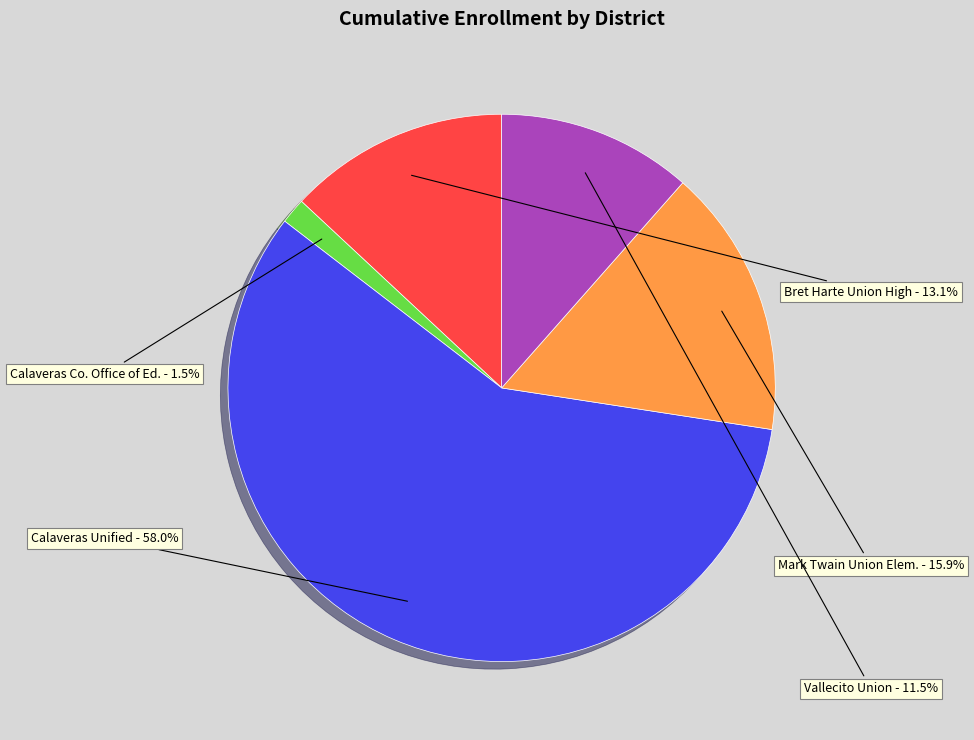

To the nearest percent, what is the average slice percentage?

20%